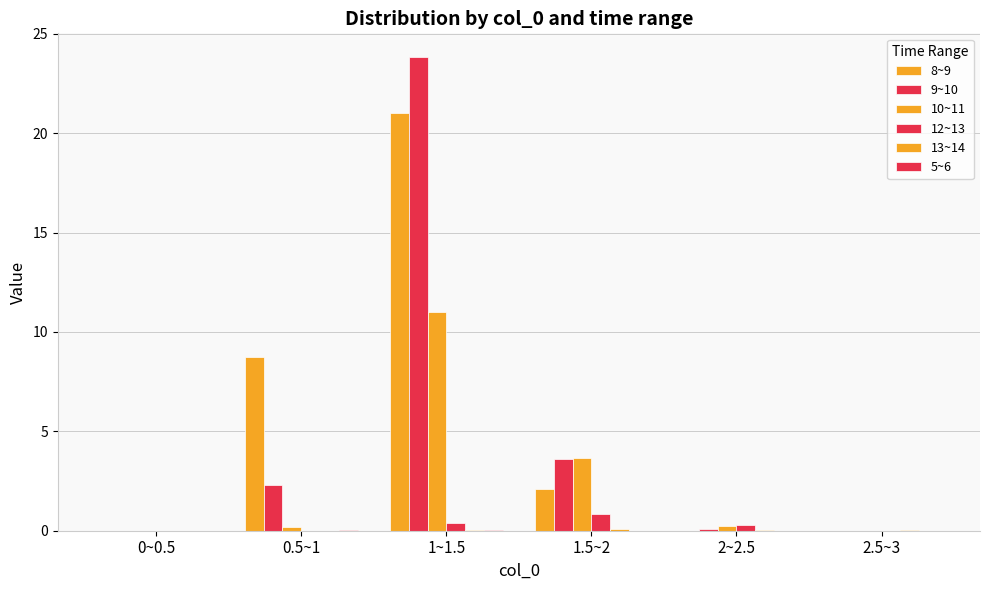

At which label does 9~10 first exceed 2?

0.5~1